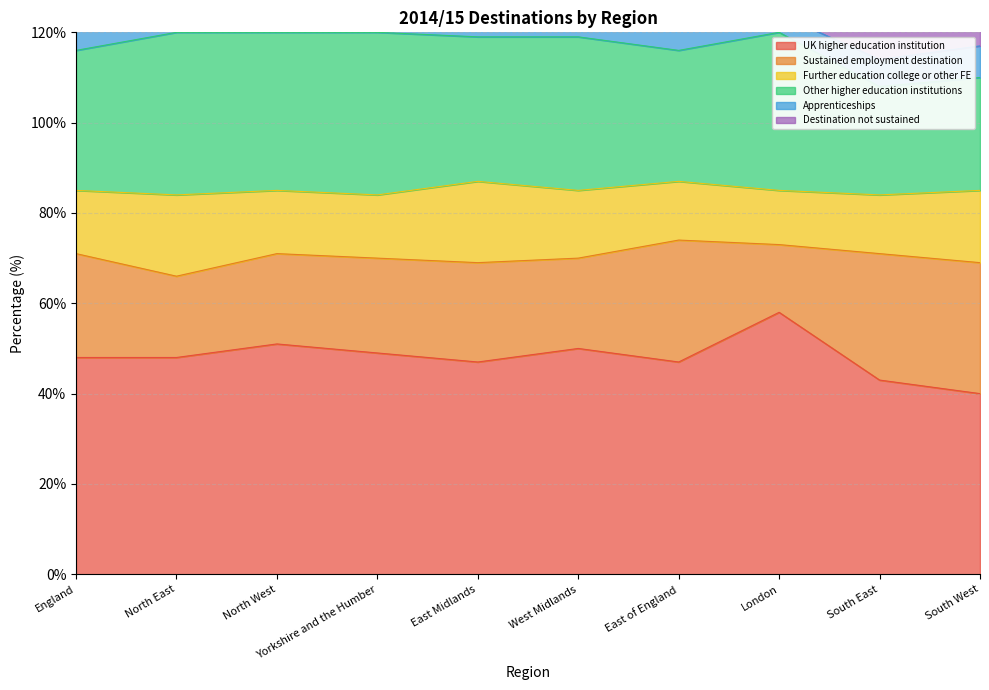

Between West Midlands and London, which series saw the biggest shift?

UK higher education institution